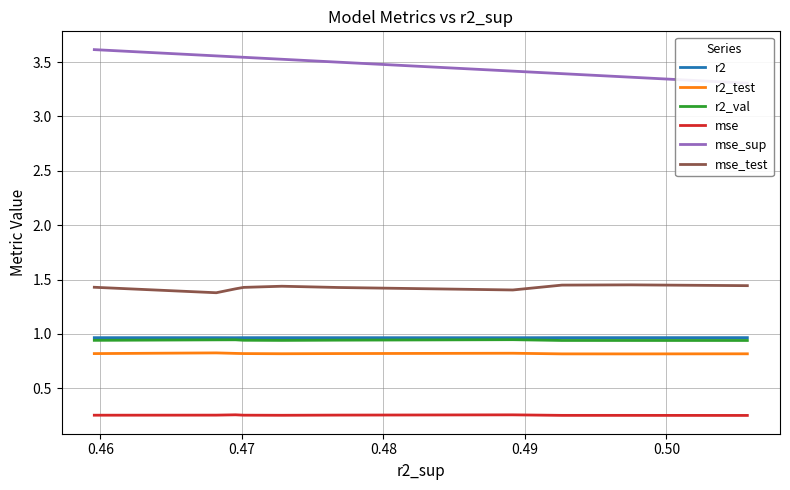

What is the minimum value for r2_test?

0.8